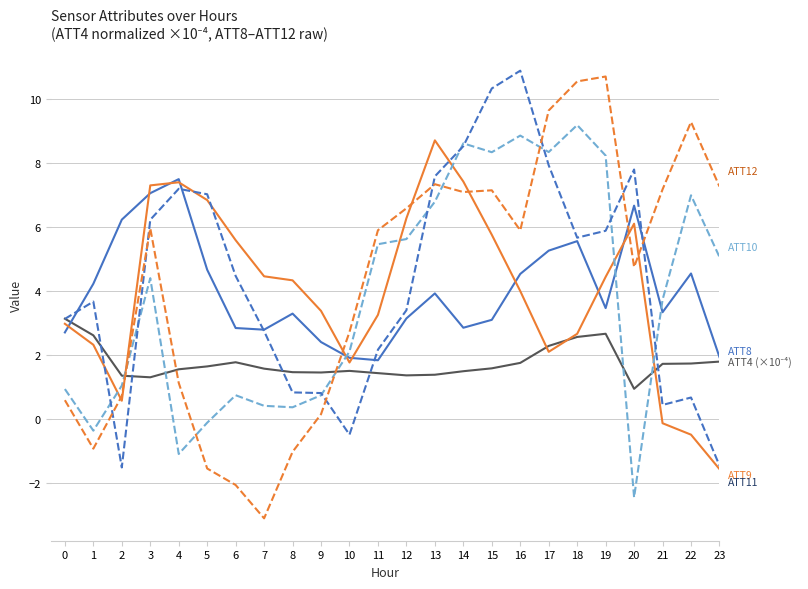

What is the total value across all series at 7?

8.9